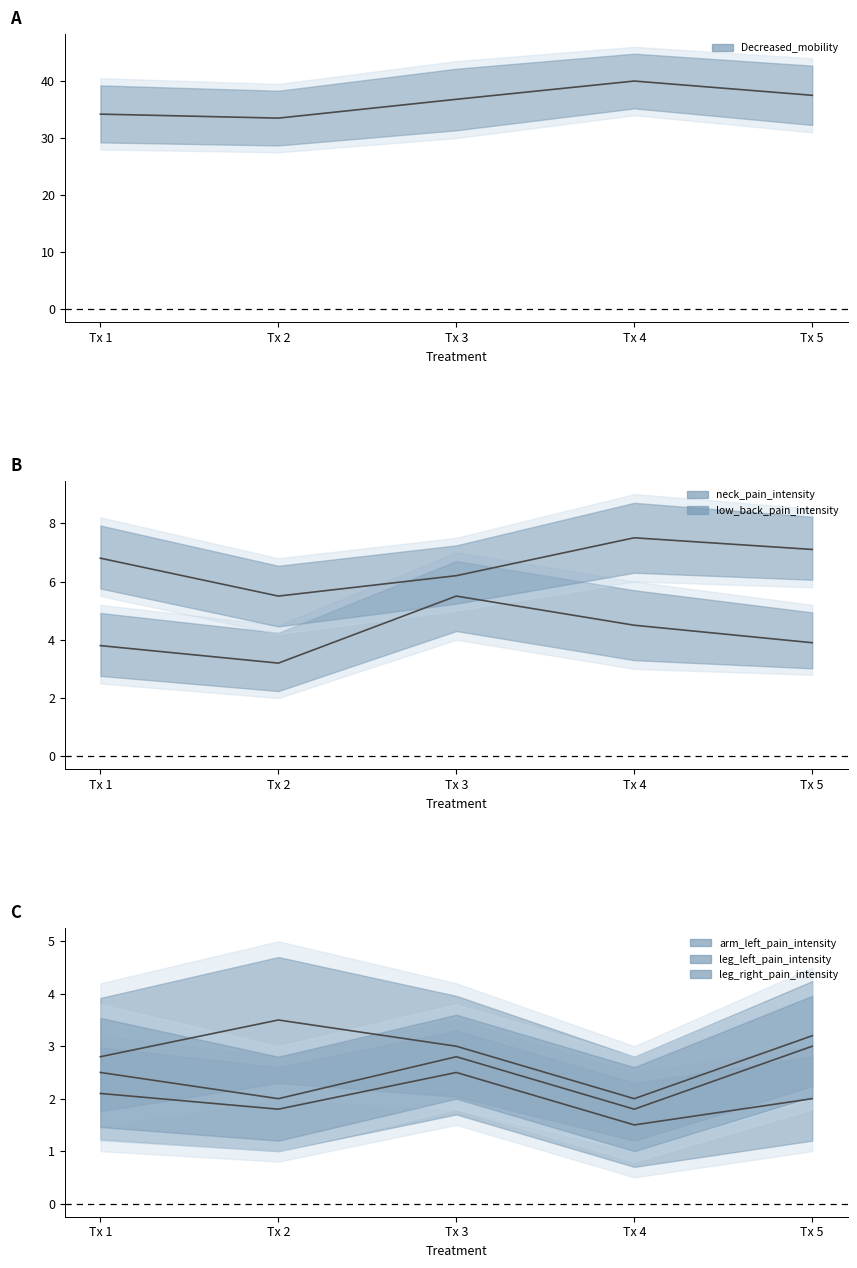

True or false: arm_left_pain_intensity and neck_pain_intensity cross at least once.

False